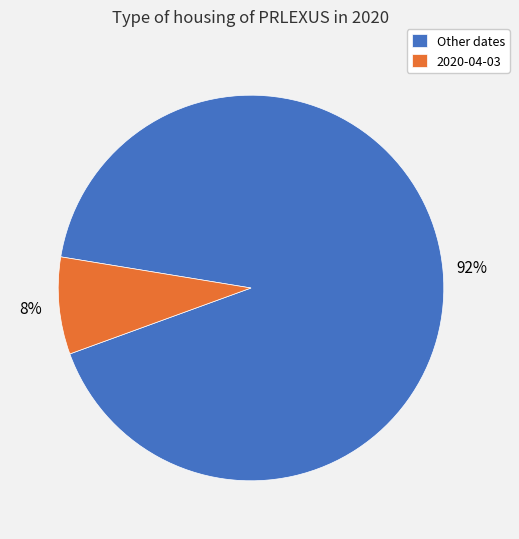

To the nearest percent, what portion does Other dates represent?

92%